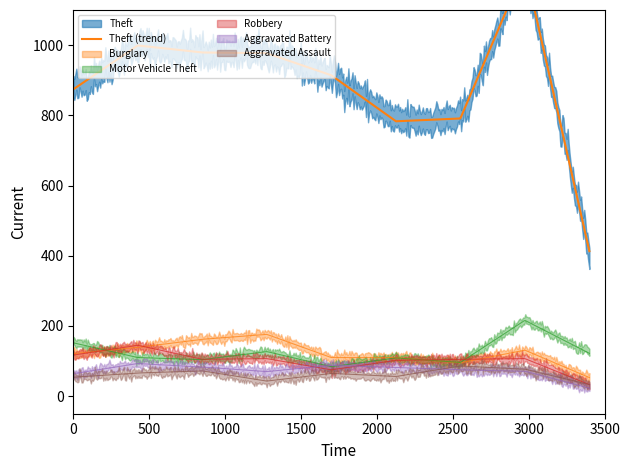

What are all the series names shown in the legend?

Theft, Burglary, Motor Vehicle Theft, Robbery, Aggravated Battery, Aggravated Assault